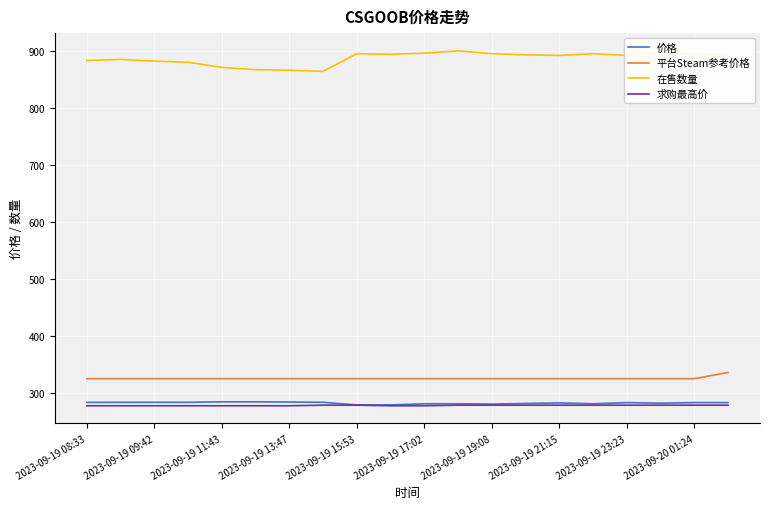

What is the difference between the maximum and minimum values in the 价格 series?

5.4